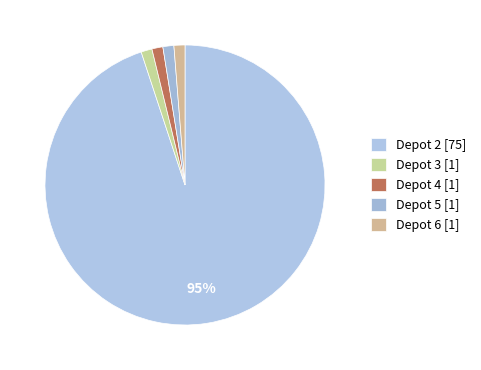

What is the smallest slice in the pie chart?

Depot 3